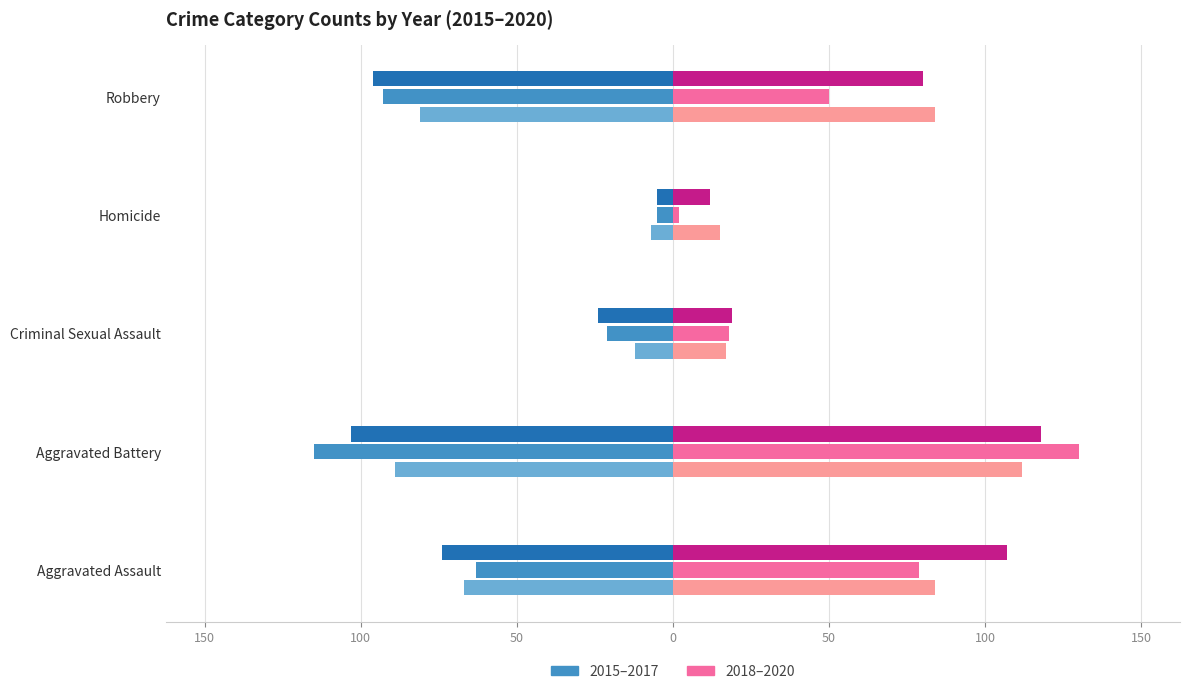

Are the bars grouped side by side (vs. stacked)?

Yes